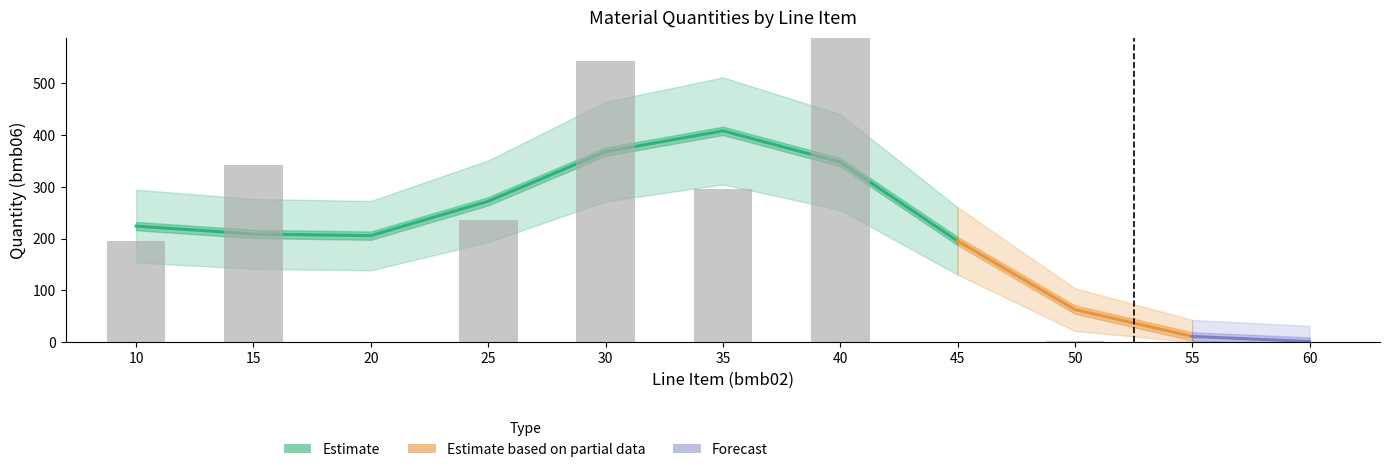

Between 30 and 45, which is larger?

30